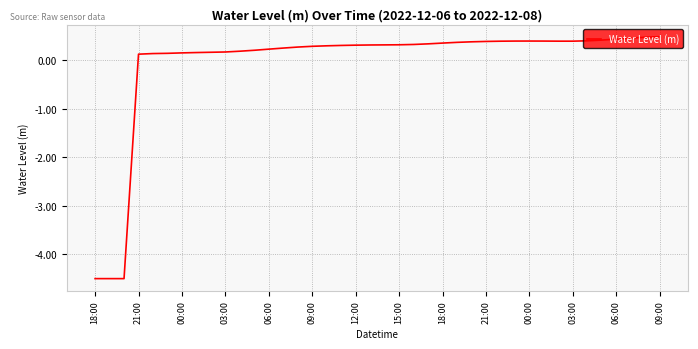

What is the greatest value displayed?

0.5